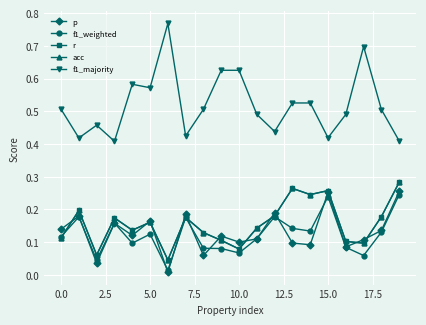

Is this an area chart (filled region under the line)?

No